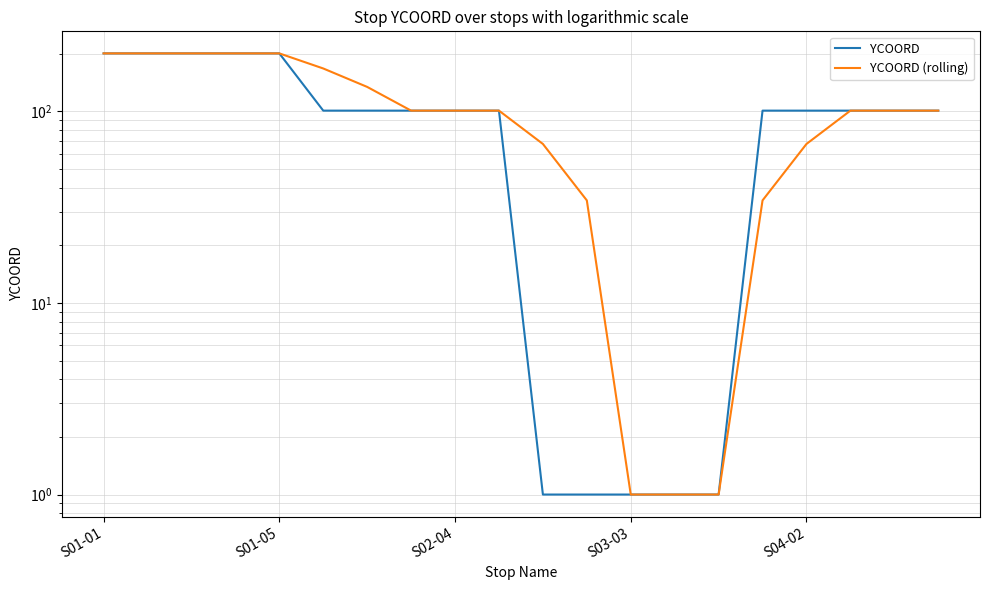

Reading right to left, transcribe all the data shown in this chart.

YCOORD: 101.0	101.0	101.0	101.0	101.0	1.0	1.0	1.0	1.0	1.0	101.0	101.0	101.0	101.0	101.0	201.0	201.0	201.0	201.0	201.0
YCOORD (rolling): 101.0	101.0	101.0	67.7	34.3	1.0	1.0	1.0	34.3	67.7	101.0	101.0	101.0	134.3	167.7	201.0	201.0	201.0	201.0	201.0